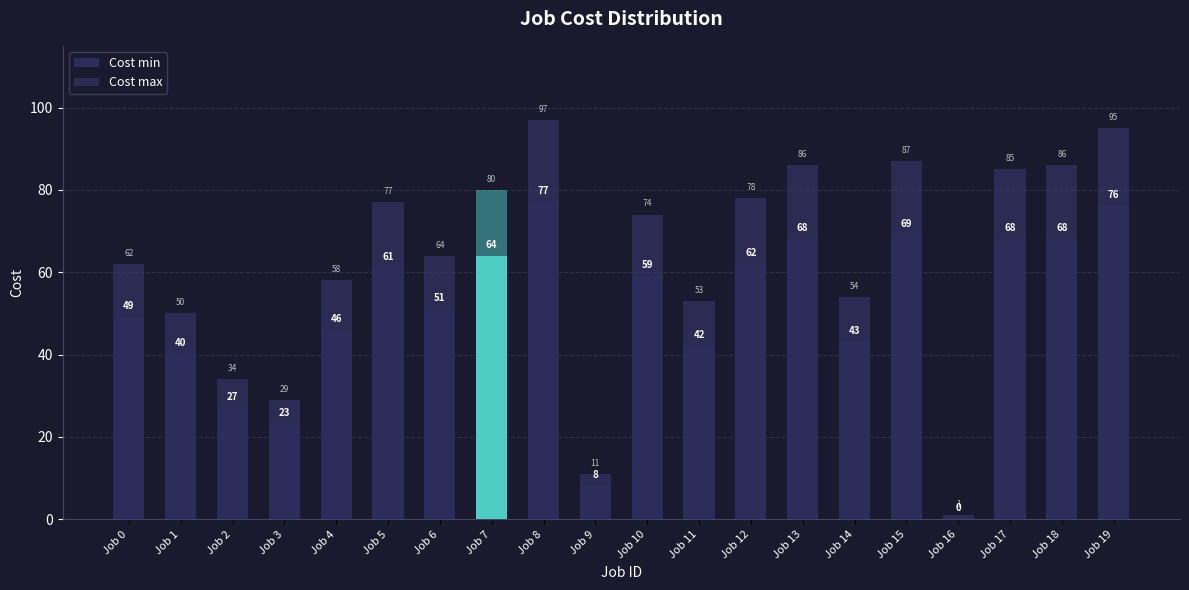

The value of Cost max at Job 17 is 116. True or false?

False